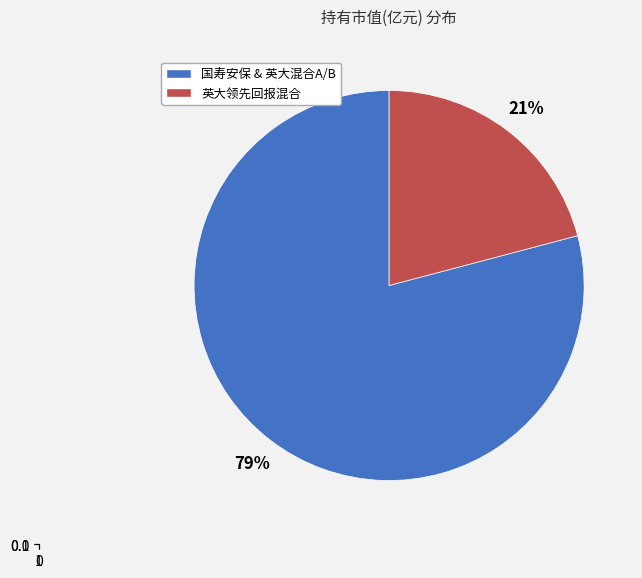

To the nearest percent, what is the average slice percentage?

50%